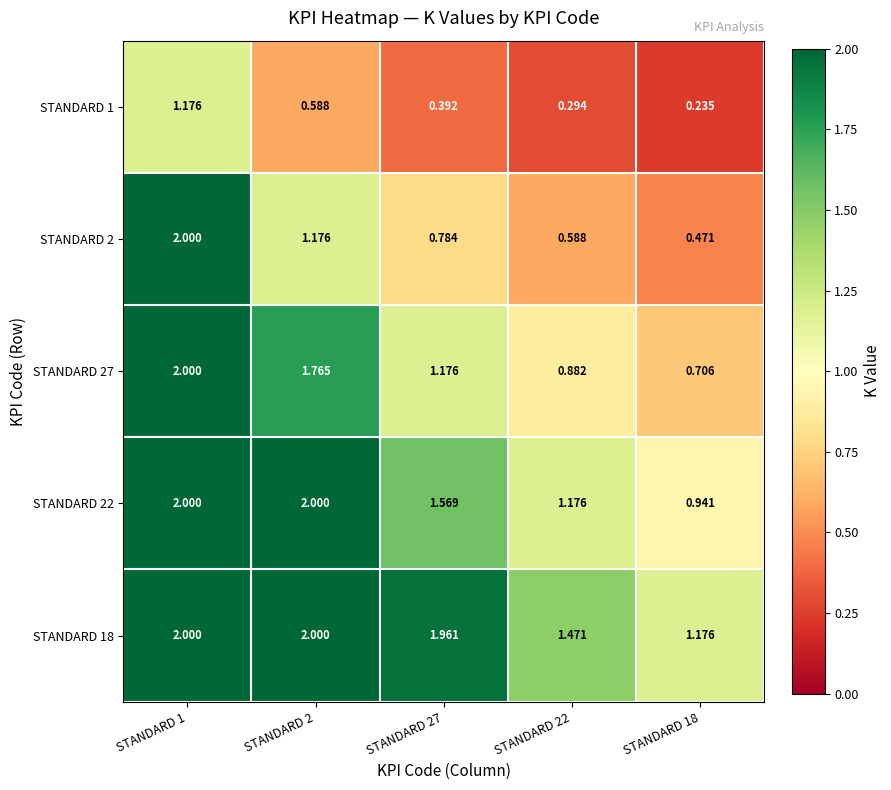

What is the difference between the highest and lowest values at STANDARD 27?

1.6